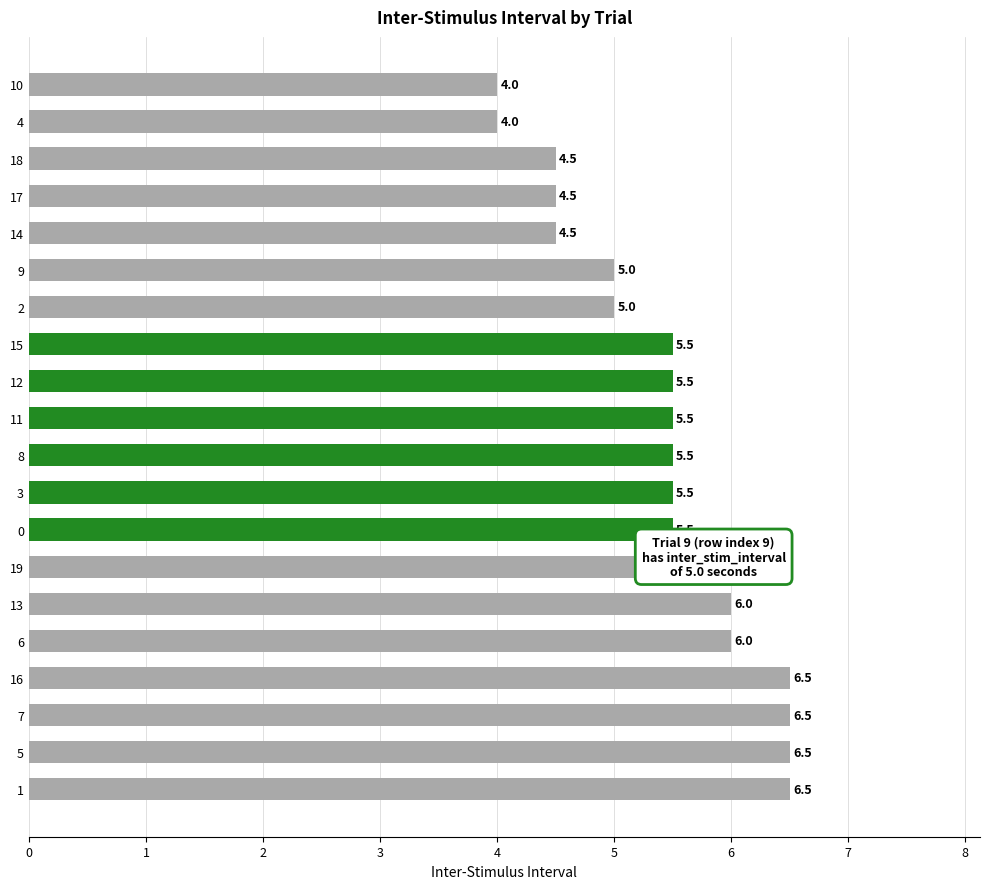

The chart shows a value of 1.3 at 11. True or false?

False